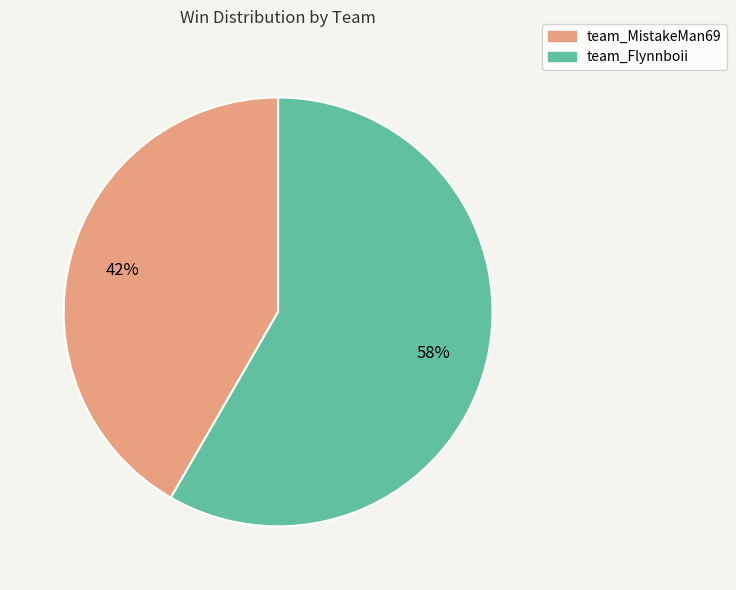

To the nearest percent, what is the combined percentage of team_Flynnboii and team_MistakeMan69?

100%